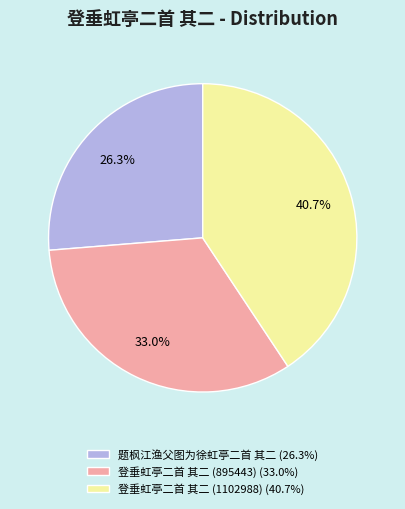

To the nearest percent, what is the difference between the largest and smallest slice percentages?

14%